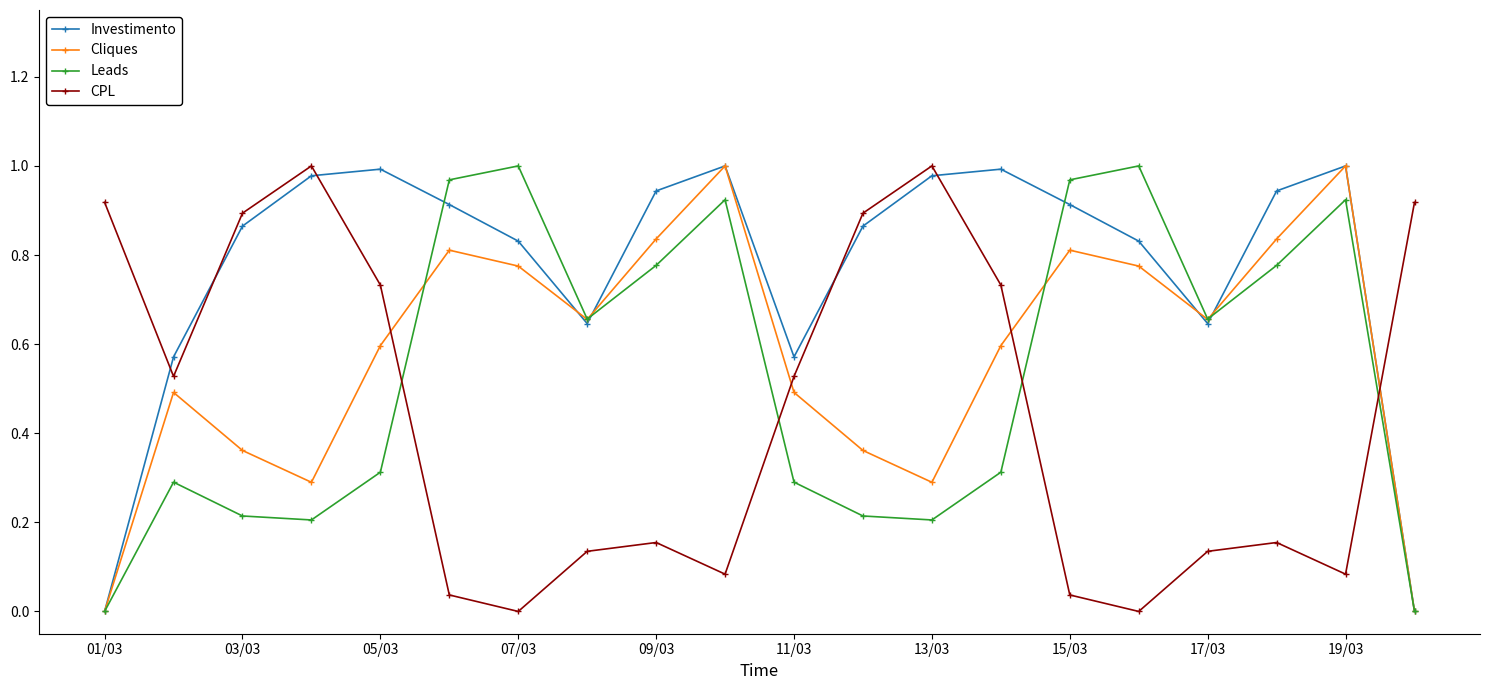

How many times do Cliques and CPL cross each other?

4